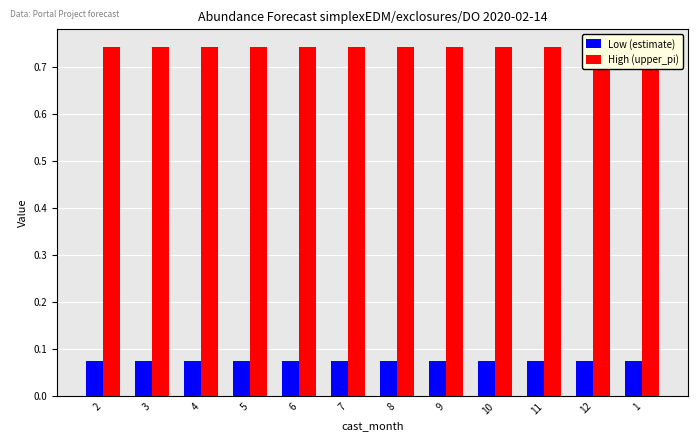

Between 5 and 6, which series saw the biggest shift?

Low (estimate)